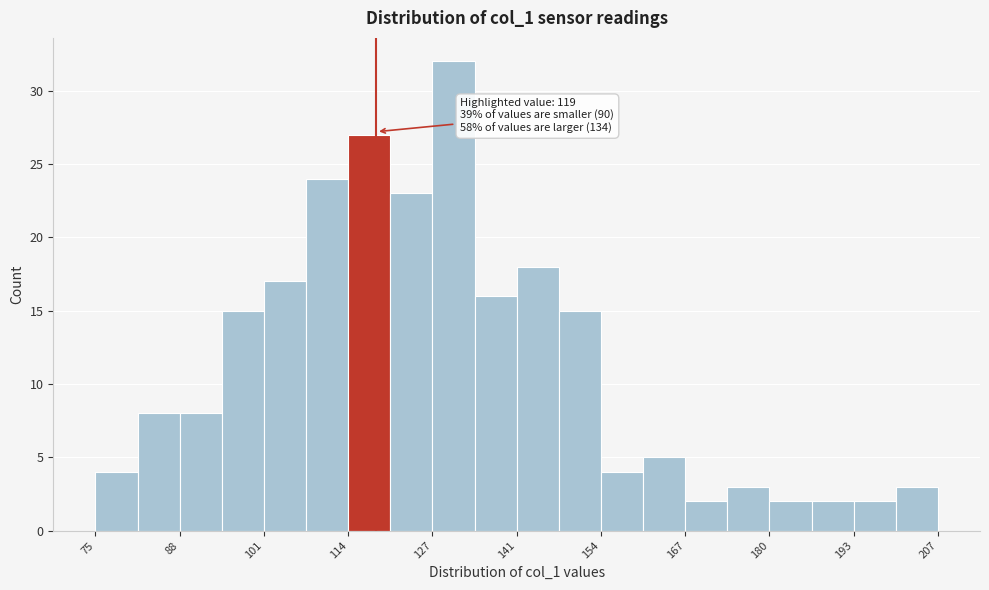

Read against the x-axis, roughly where is the centre of the tallest bar?

132